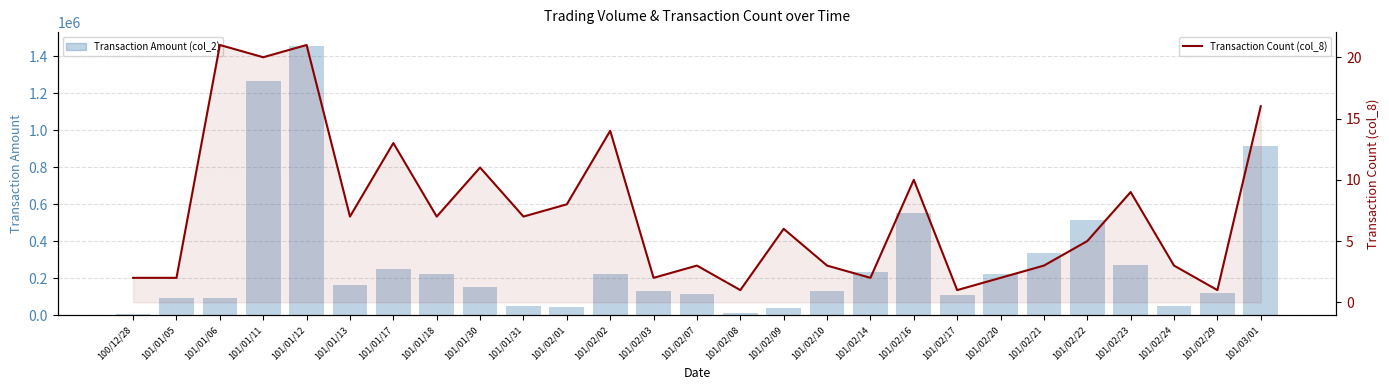

The Transaction Amount (col_2) series shows 43737 at 101/01/13. True or false?

False